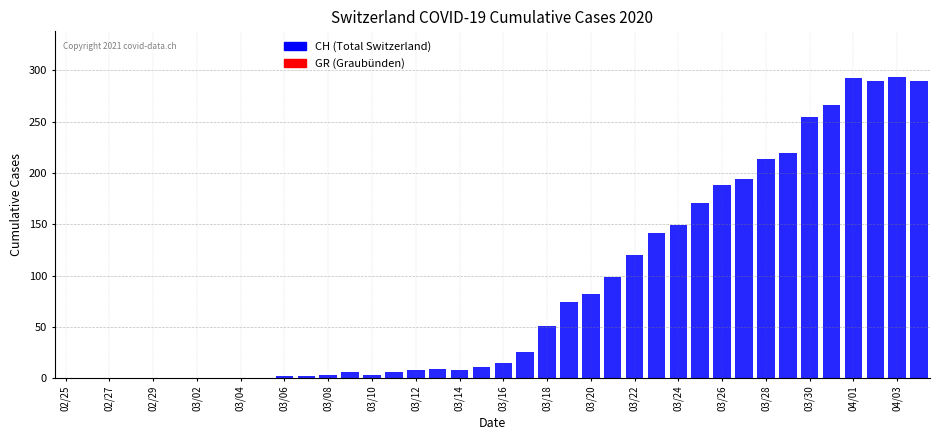

What is the maximum value shown in the chart?

294